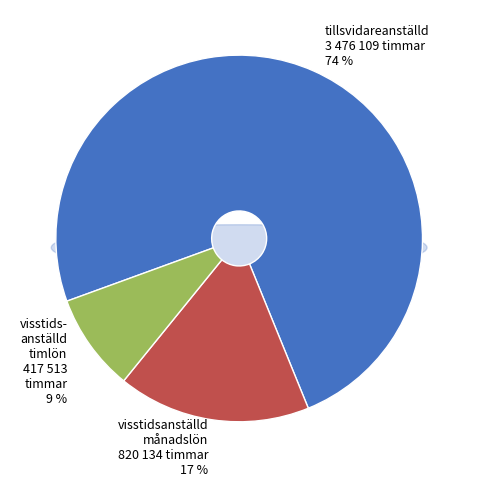

Is there a majority slice in this chart?

No